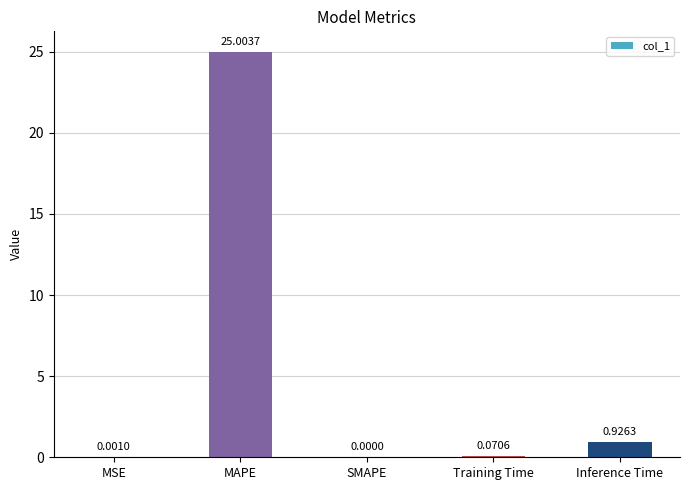

Which category has the highest value across all series?

MAPE